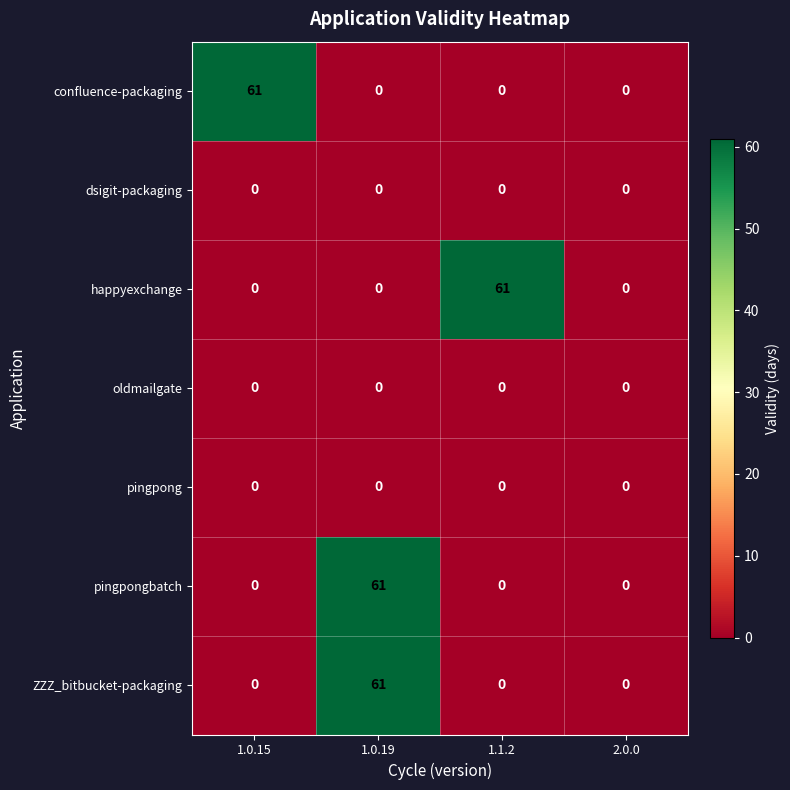

What is the maximum value shown in the chart?

61